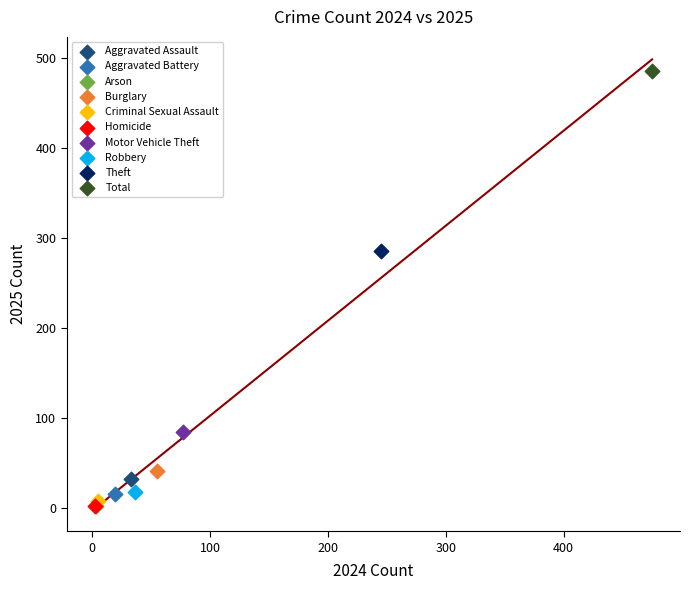

What are all the series names shown in the legend?

Aggravated Assault, Aggravated Battery, Arson, Burglary, Criminal Sexual Assault, Homicide, Motor Vehicle Theft, Robbery, Theft, Total